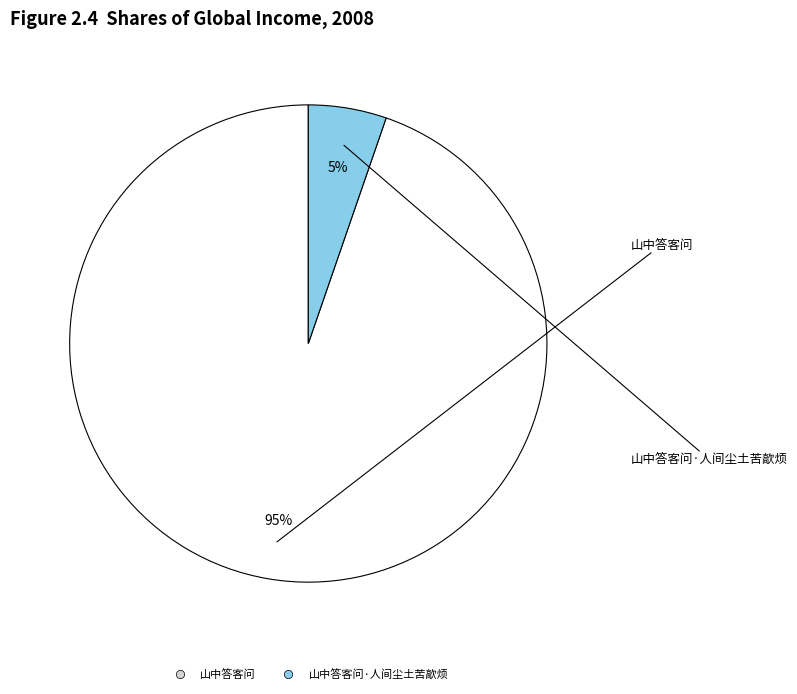

Does any single category account for the majority?

Yes